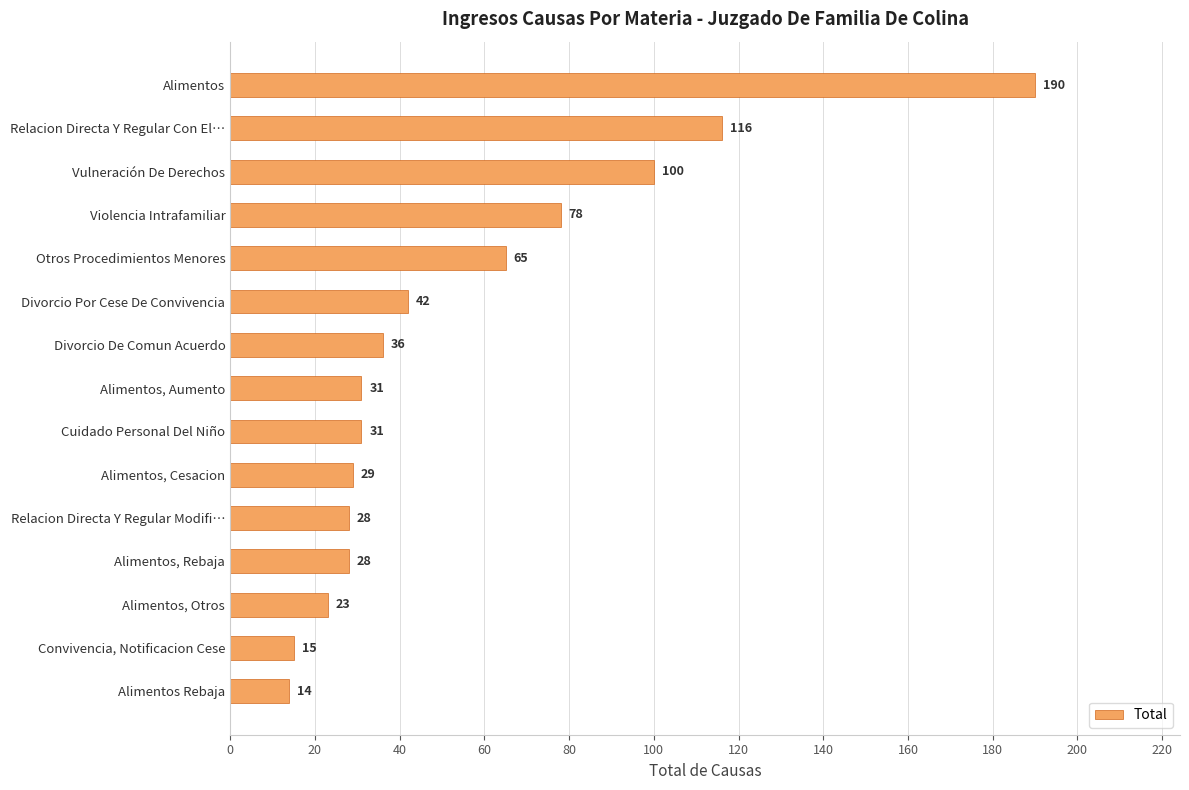

Between Alimentos and Divorcio Por Cese De Convivencia, which is larger?

Alimentos